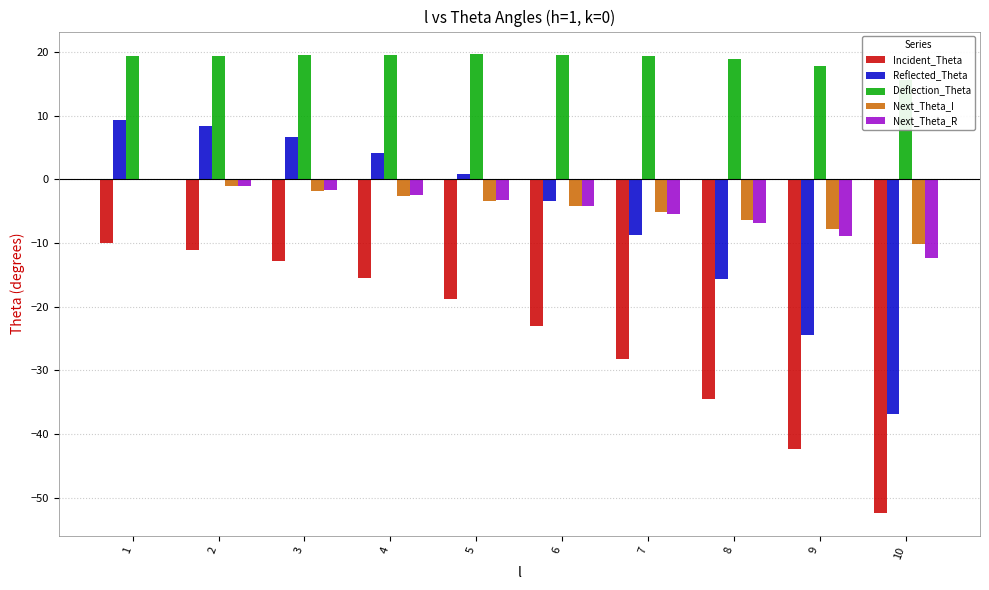

What is the highest value of the Reflected_Theta series?

9.4